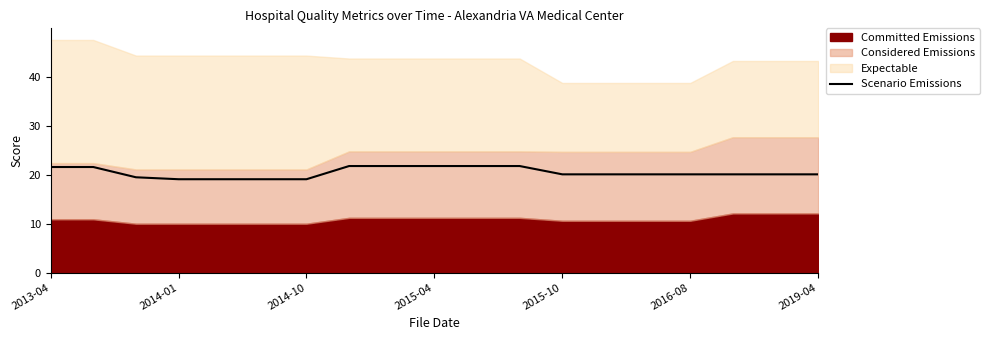

Reading left to right, extract all data points from this chart.

21.6	21.6	19.5	19.1	19.1	19.1	19.1	21.8	21.8	21.8	21.8	21.8	20.1	20.1	20.1	20.1	20.1	20.1	20.1